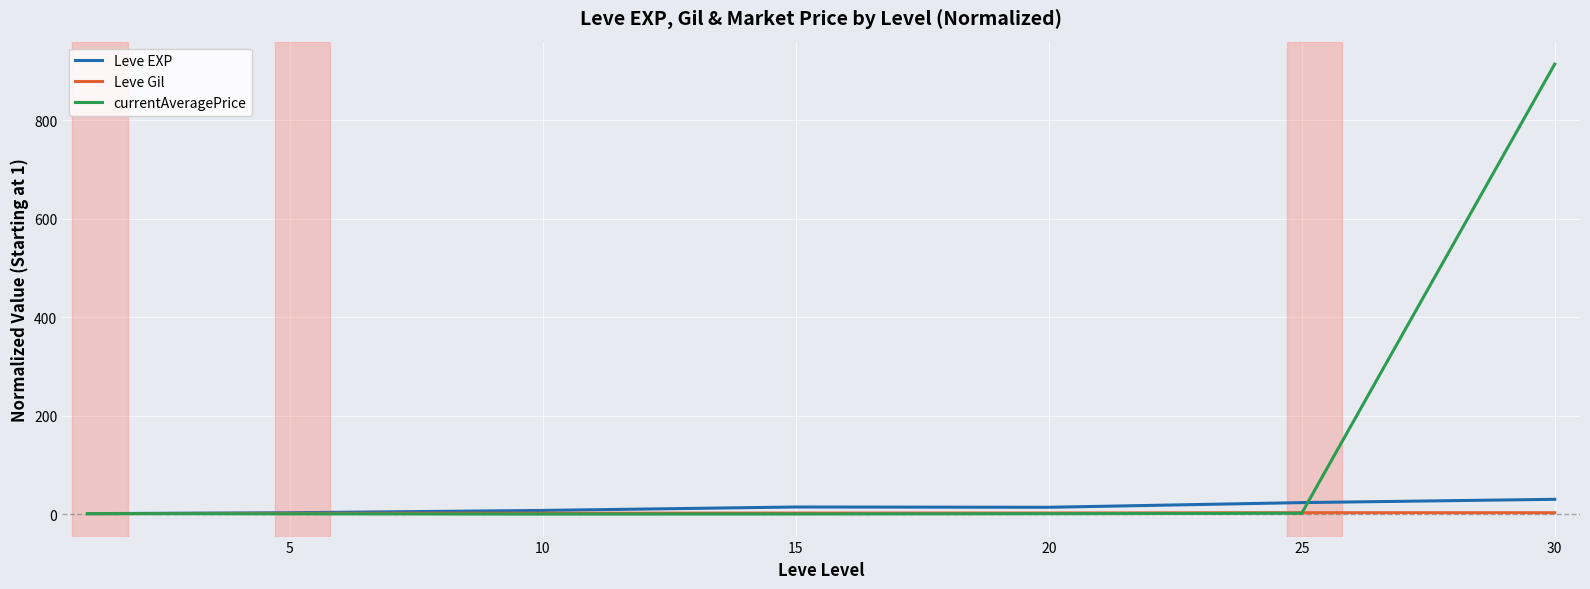

Which series has the widest spread of values?

currentAveragePrice